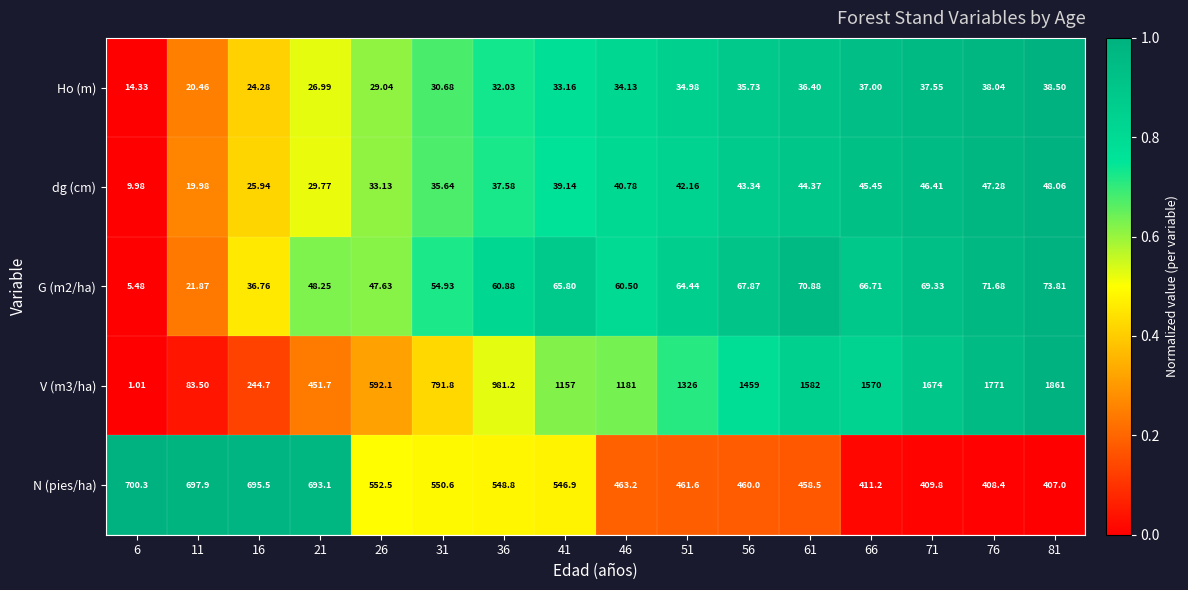

Reading left to right, what are all the values shown in this chart?

Ho (m): 6=14.3	11=20.5	16=24.3	21=27.0	26=29.0	31=30.7	36=32.0	41=33.2	46=34.1	51=35.0	56=35.7	61=36.4	66=37.0	71=37.5	76=38.0	81=38.5
dg (cm): 6=10.0	11=20.0	16=25.9	21=29.8	26=33.1	31=35.6	36=37.6	41=39.1	46=40.8	51=42.2	56=43.3	61=44.4	66=45.5	71=46.4	76=47.3	81=48.1
G (m2/ha): 6=5.5	11=21.9	16=36.8	21=48.2	26=47.6	31=54.9	36=60.9	41=65.8	46=60.5	51=64.4	56=67.9	61=70.9	66=66.7	71=69.3	76=71.7	81=73.8
V (m3/ha): 6=1.0	11=83.5	16=244.7	21=451.7	26=592.1	31=791.8	36=981.2	41=1157.0	46=1181.0	51=1326.0	56=1459.0	61=1582.0	66=1570.0	71=1674.0	76=1771.0	81=1861.0
N (pies/ha): 6=700.3	11=697.9	16=695.5	21=693.1	26=552.5	31=550.6	36=548.8	41=546.9	46=463.2	51=461.6	56=460.0	61=458.5	66=411.2	71=409.8	76=408.4	81=407.0